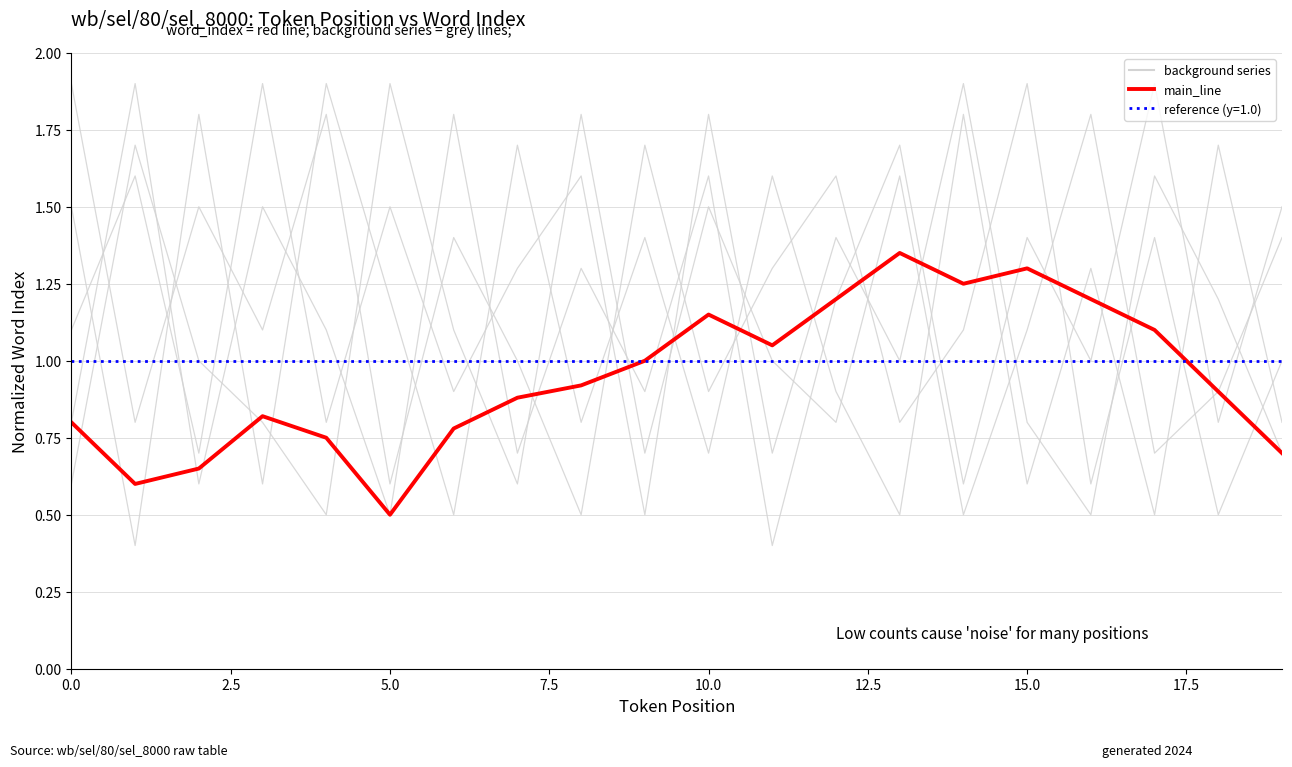

What is the smallest value displayed?

0.4